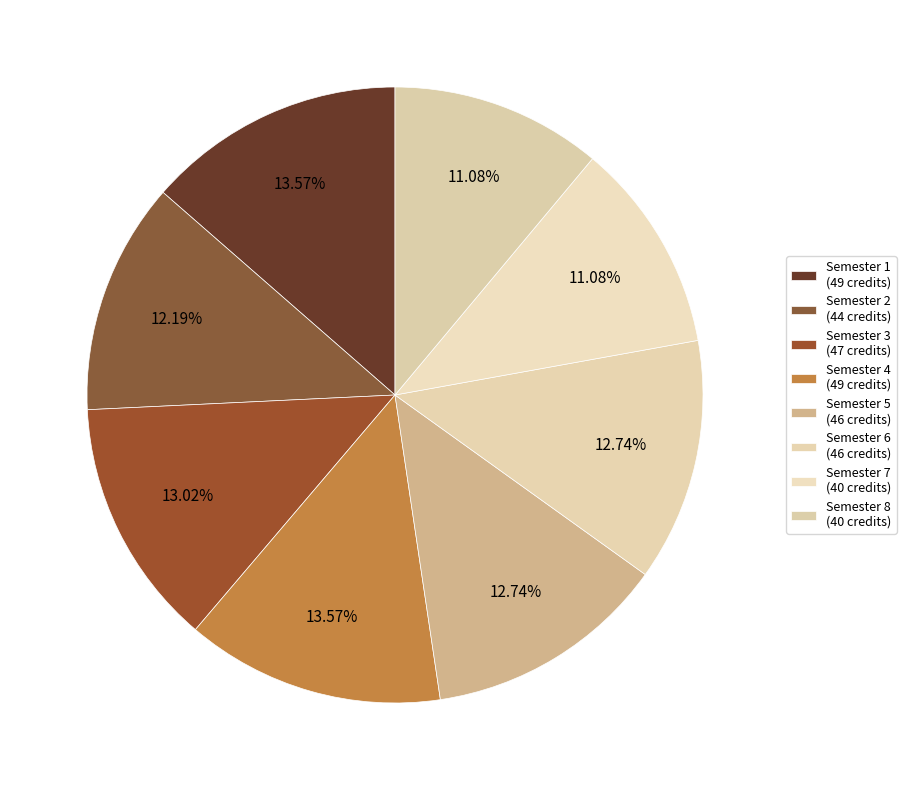

Count the number of slices in the pie.

8